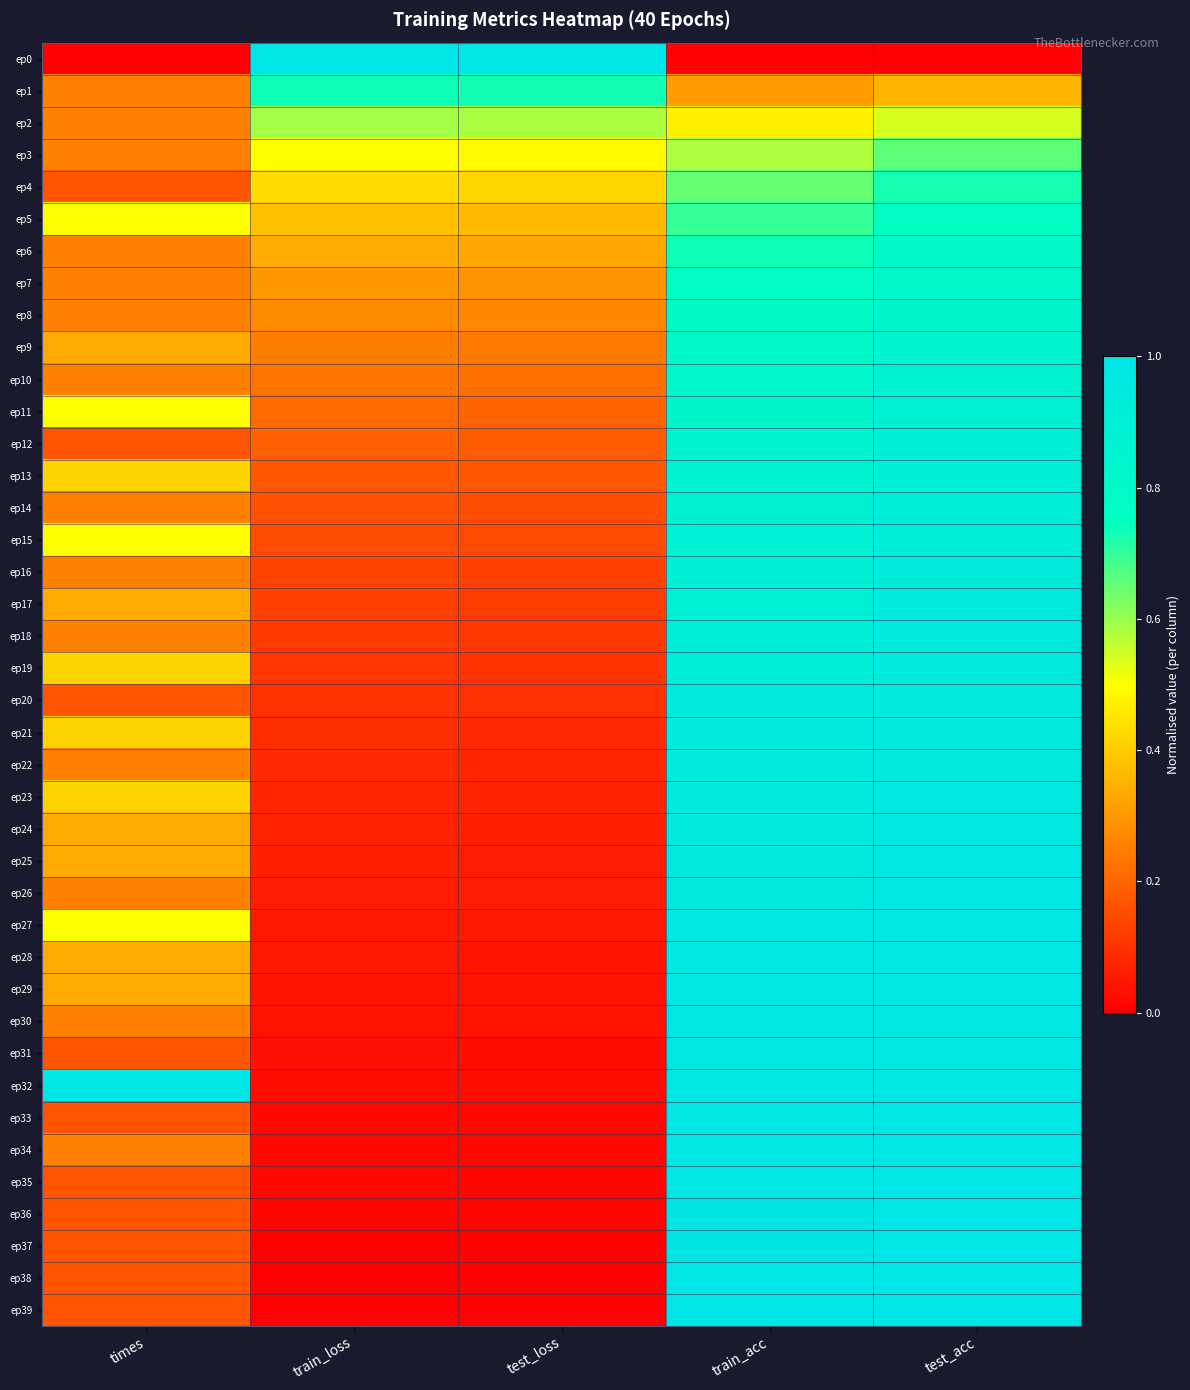

What is the spread (max minus min) of values at test_loss?

1.0